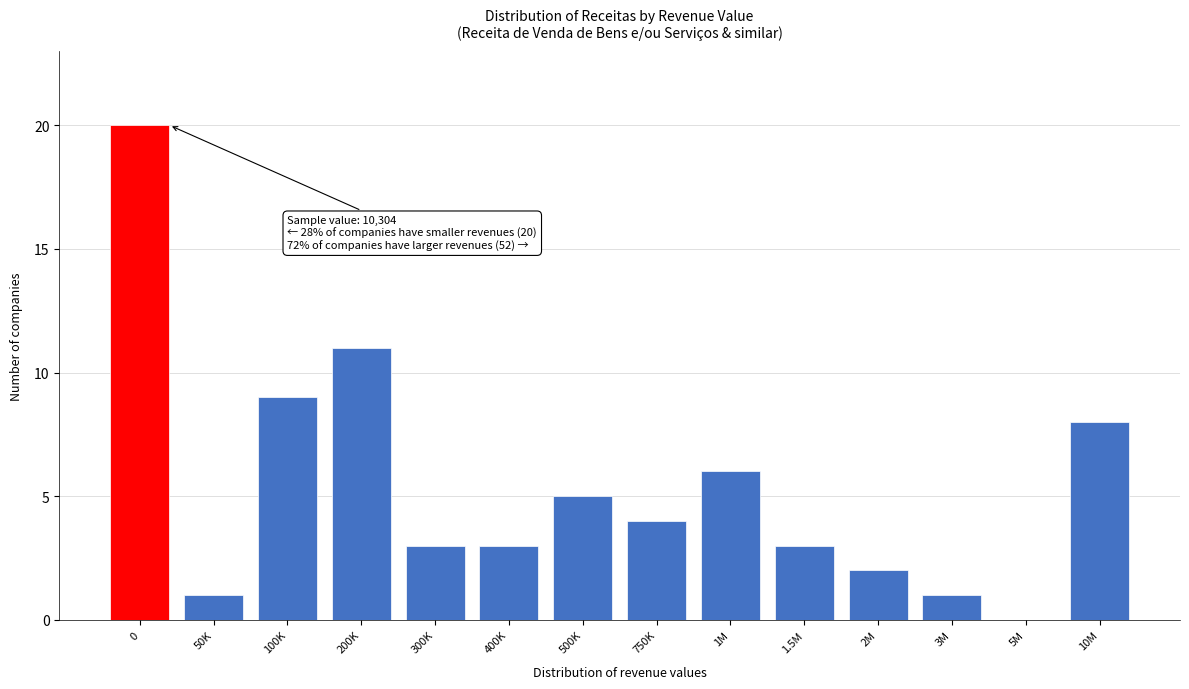

Reading left to right, what are all the values shown in this chart?

0=20	50K=1	100K=9	200K=11	300K=3	400K=3	500K=5	750K=4	1M=6	1.5M=3	2M=2	3M=1	5M=0	10M=8